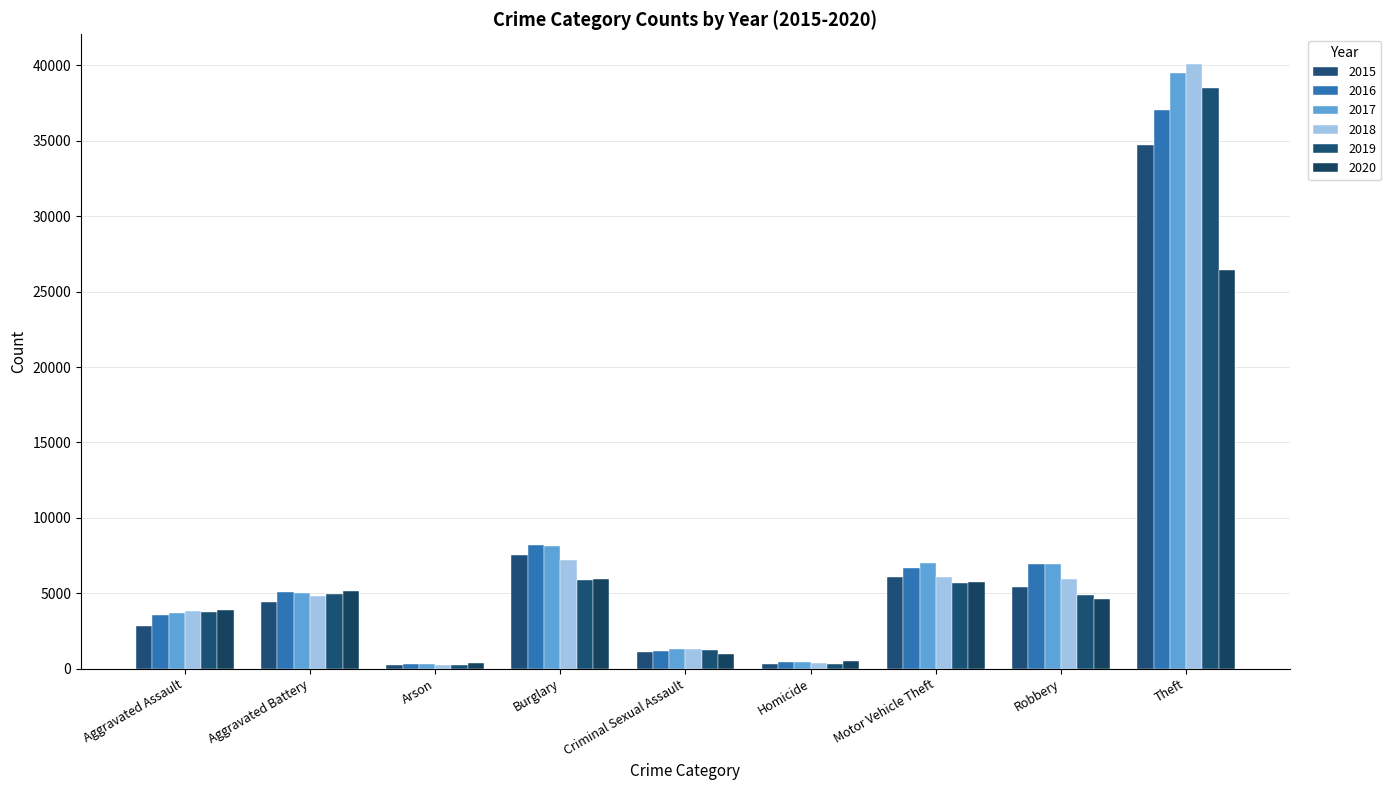

Is the value of 2017 at Motor Vehicle Theft greater than the value of 2015 at Motor Vehicle Theft?

Yes